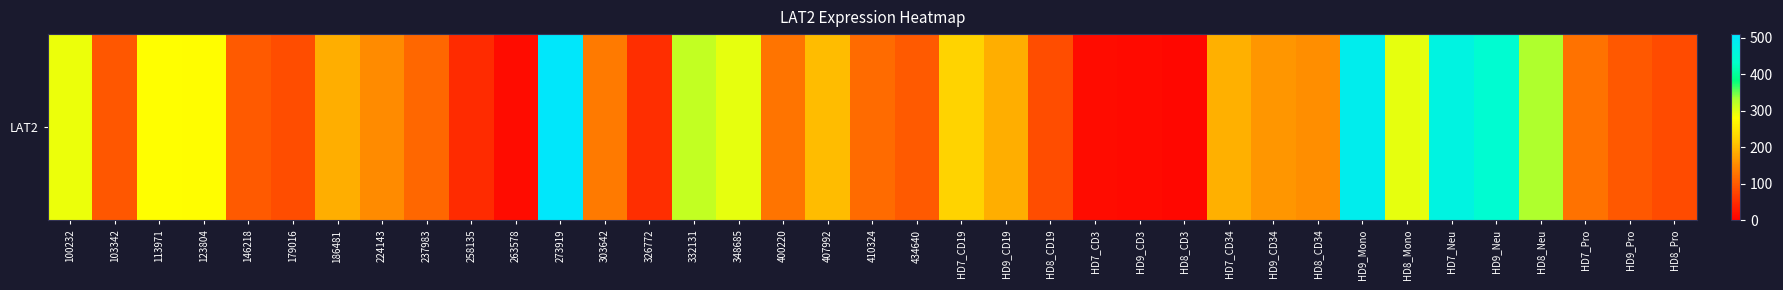

What is the difference between the values at HD7_Pro and HD8_Mono?

169.1